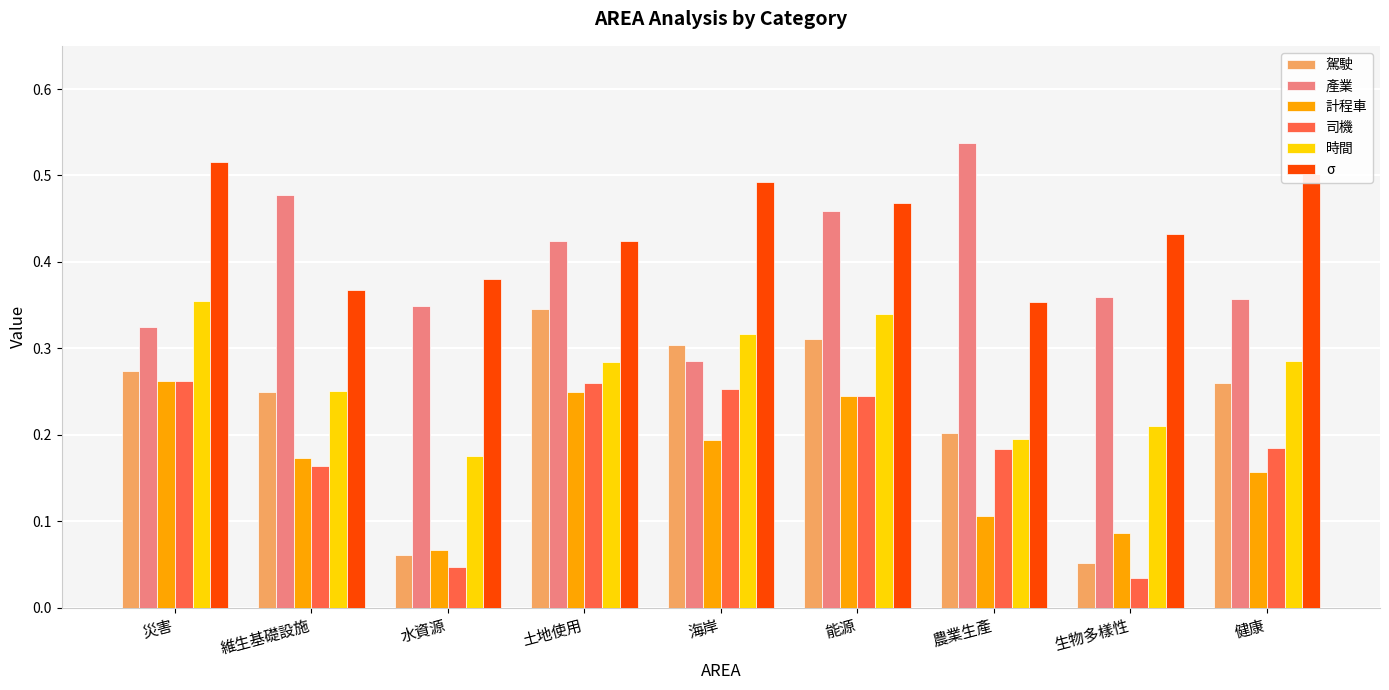

How many bars are there in total?

54